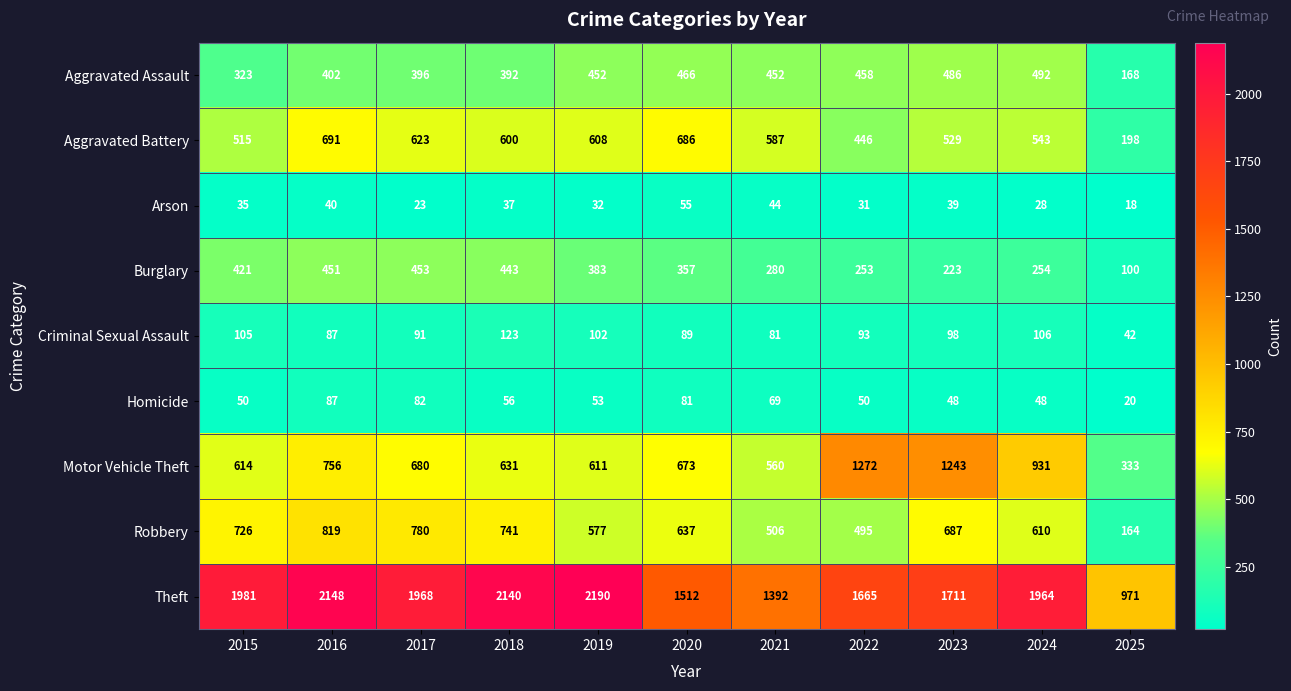

What is the difference between the Arson values at 2015 and 2023?

4